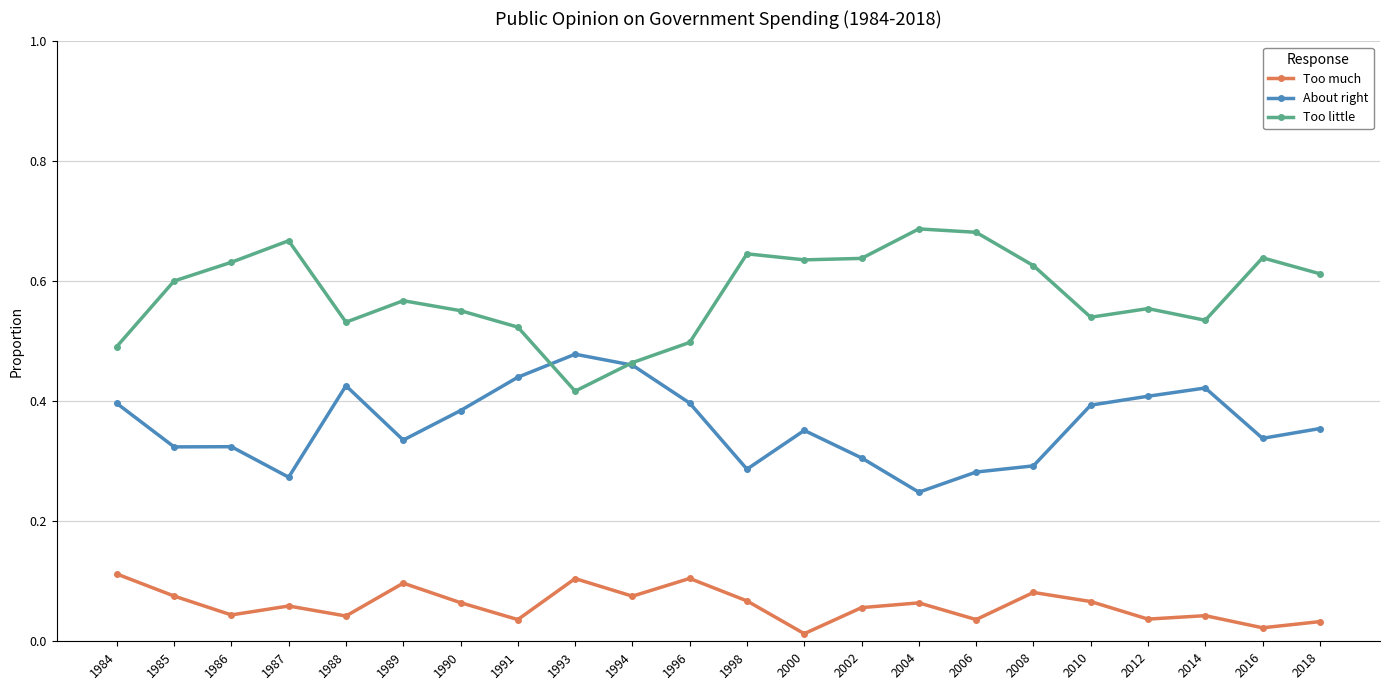

List the series in order of their overall mean, lowest first.

Too much, About right, Too little